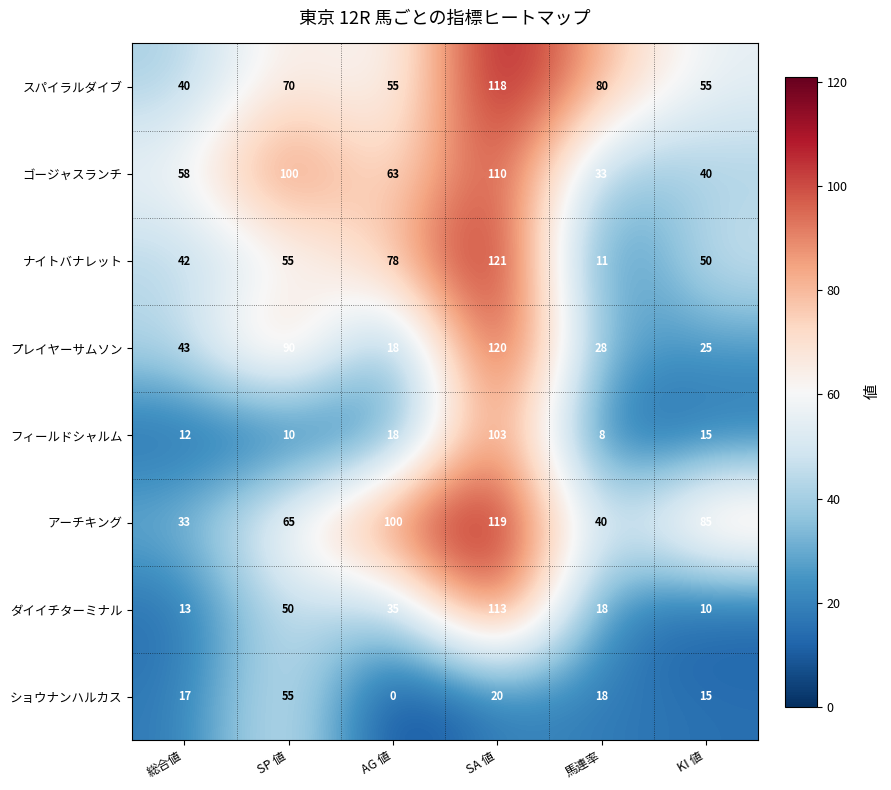

How many series are shown in this chart?

8